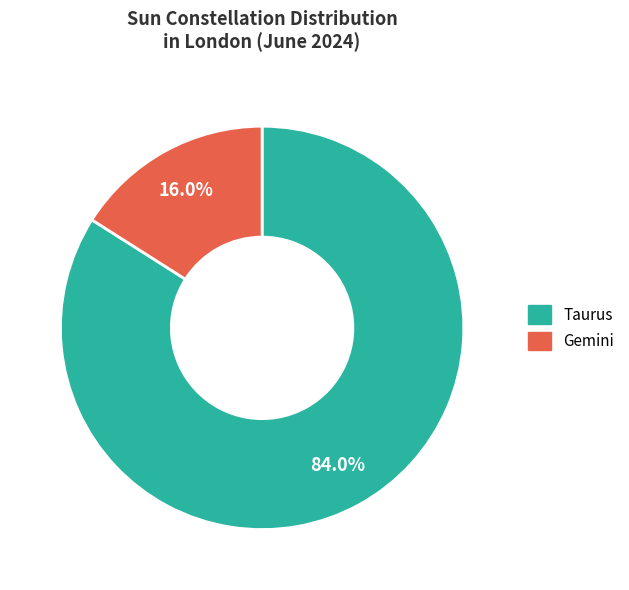

Which category accounts for the majority?

Taurus